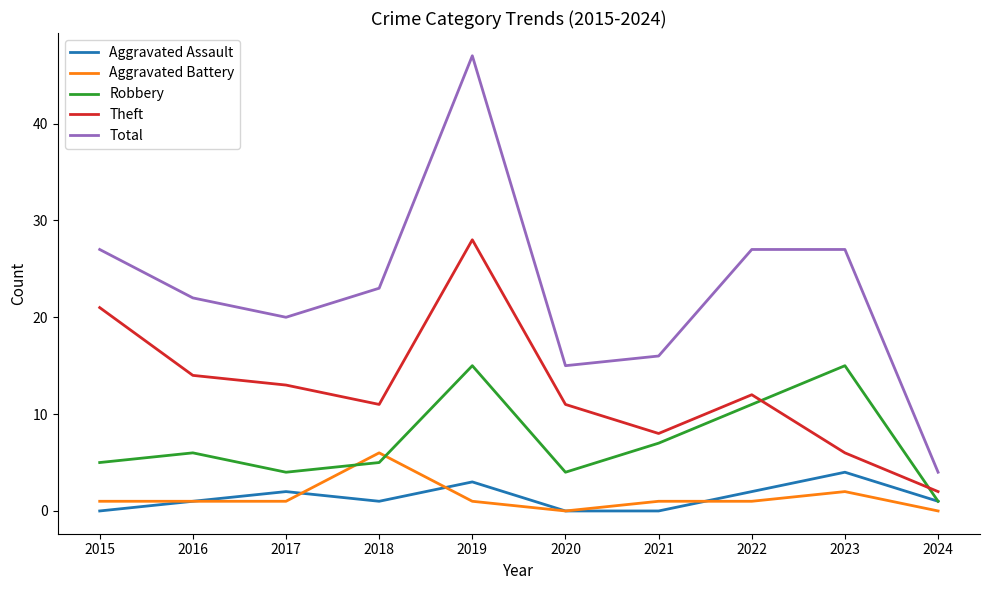

What is the lowest value of the Total series?

4